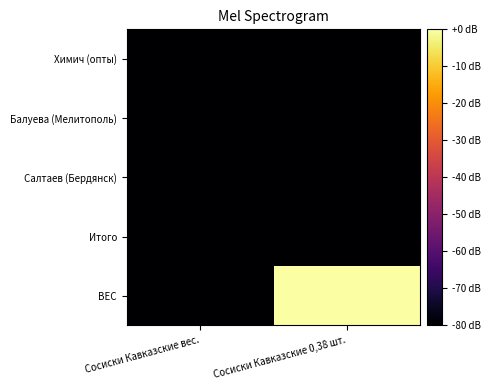

Rank the series at Сосиски Кавказские вес. from highest to lowest value.

Химич (опты), Балуева (Мелитополь), Салтаев (Бердянск), Итого, ВЕС